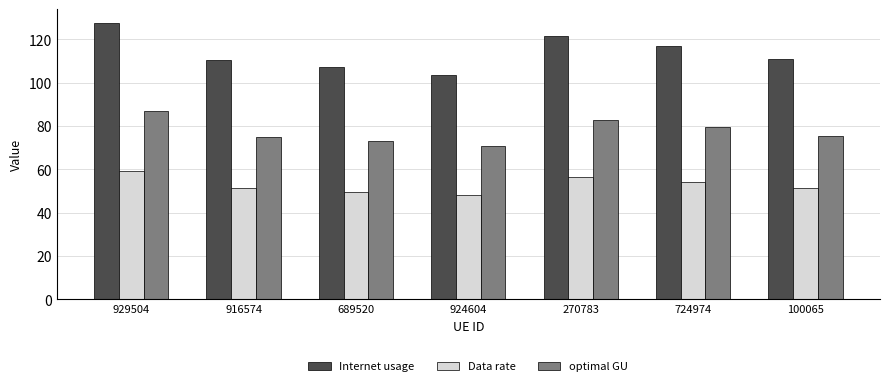

The optimal GU series shows 15.9 at 100065. True or false?

False